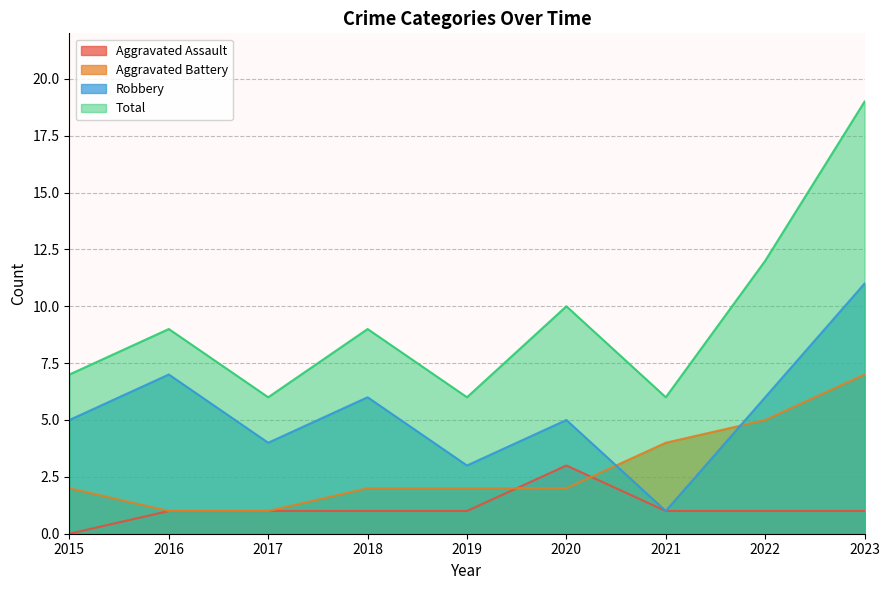

The value of Aggravated Battery at 2022 is 2. True or false?

False